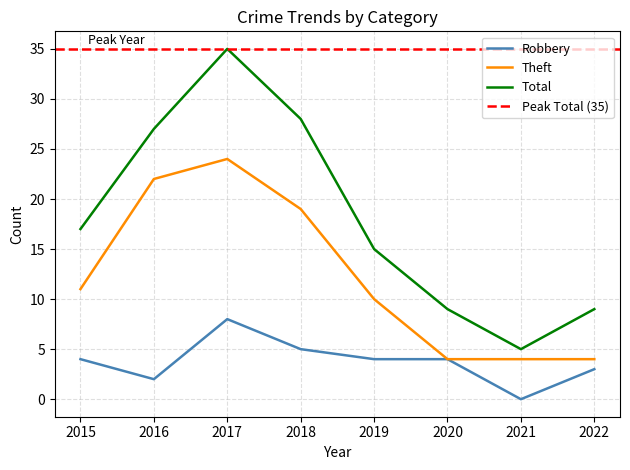

Between 2016 and 2018, which series saw the biggest shift?

Robbery